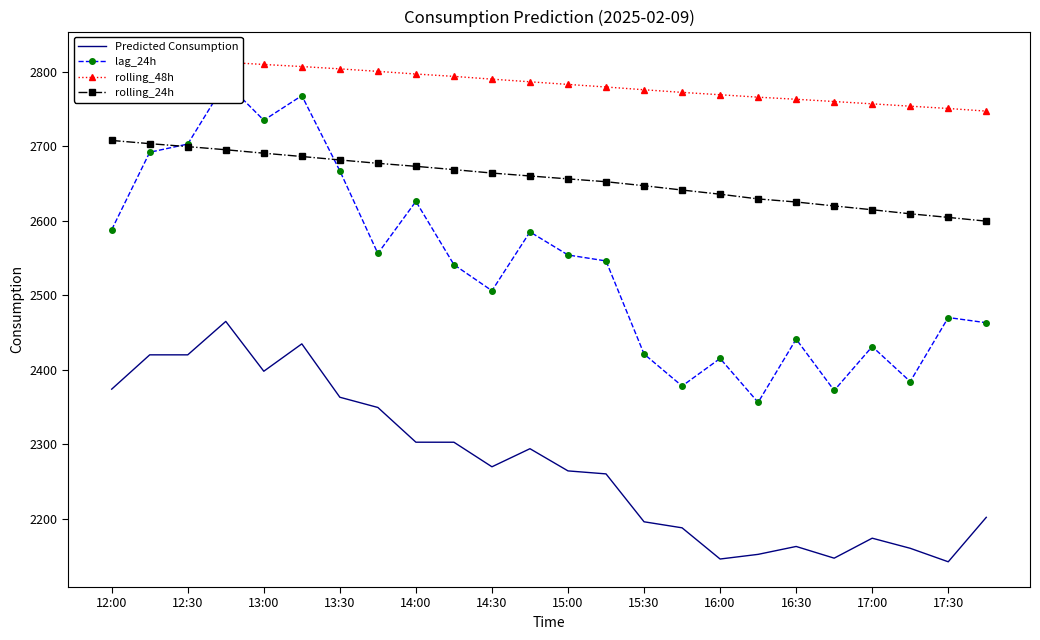

True or false: rolling_24h has more than 2 points higher than both neighbors.

False